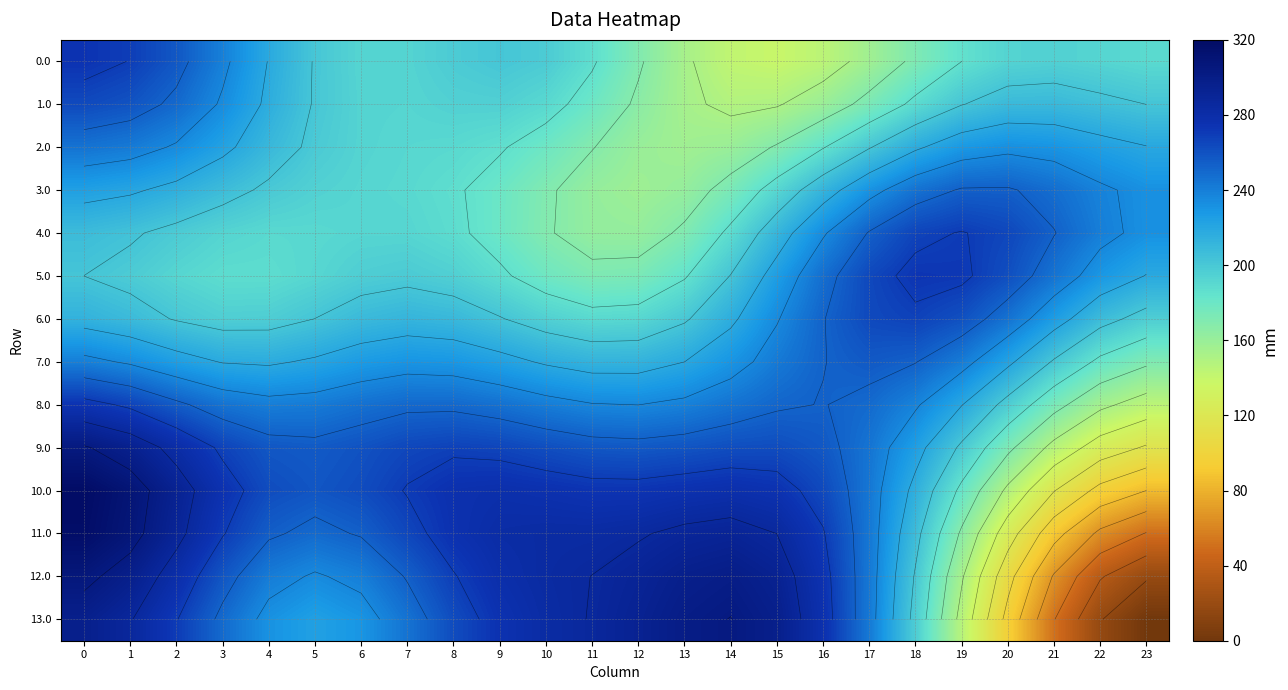

True or false: 7.0 has a value of 340.6 at 10.

False